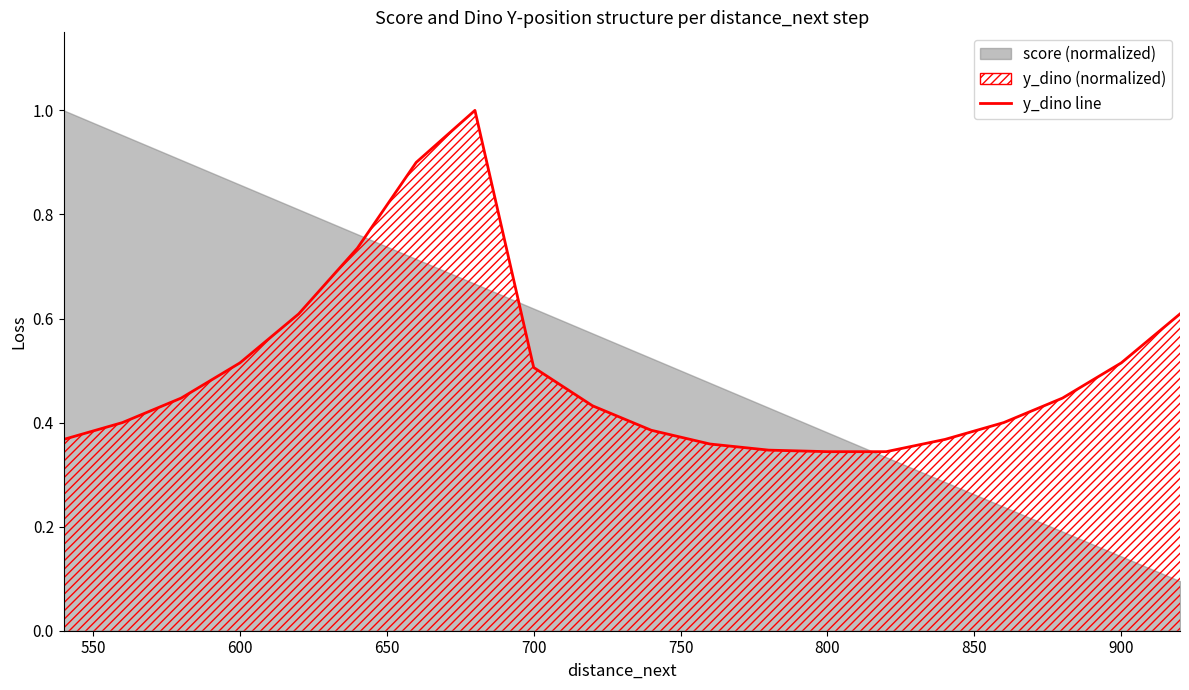

How many lines are shown in the chart?

1